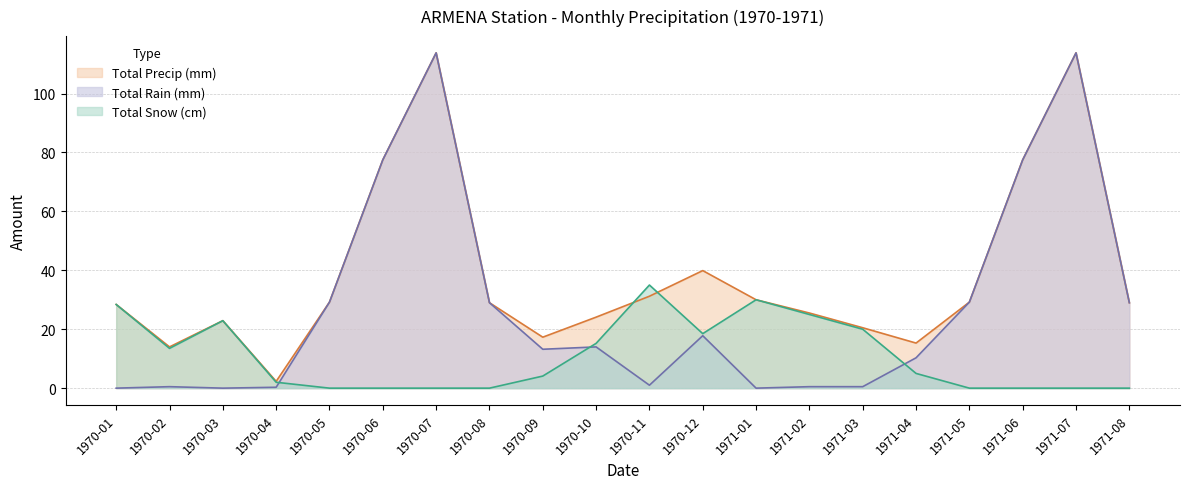

Reading left to right, transcribe all the data shown in this chart.

Total Snow (cm): 1970-01=28.4	1970-02=13.5	1970-03=22.9	1970-04=2.0	1970-05=0.0	1970-06=0.0	1970-07=0.0	1970-08=0.0	1970-09=4.1	1970-10=15.2	1970-11=35.0	1970-12=18.5	1971-01=30.0	1971-02=25.0	1971-03=20.0	1971-04=5.0	1971-05=0.0	1971-06=0.0	1971-07=0.0	1971-08=0.0
Total Precip (mm): 1970-01=28.4	1970-02=14.0	1970-03=22.9	1970-04=2.3	1970-05=29.2	1970-06=77.5	1970-07=113.8	1970-08=29.0	1970-09=17.3	1970-10=24.1	1970-11=31.2	1970-12=39.9	1971-01=30.0	1971-02=25.5	1971-03=20.5	1971-04=15.3	1971-05=29.2	1971-06=77.5	1971-07=113.8	1971-08=29.0
Total Rain (mm): 1970-01=0.0	1970-02=0.5	1970-03=0.0	1970-04=0.3	1970-05=29.2	1970-06=77.5	1970-07=113.8	1970-08=29.0	1970-09=13.2	1970-10=14.0	1970-11=1.0	1970-12=17.8	1971-01=0.0	1971-02=0.5	1971-03=0.5	1971-04=10.3	1971-05=29.2	1971-06=77.5	1971-07=113.8	1971-08=29.0